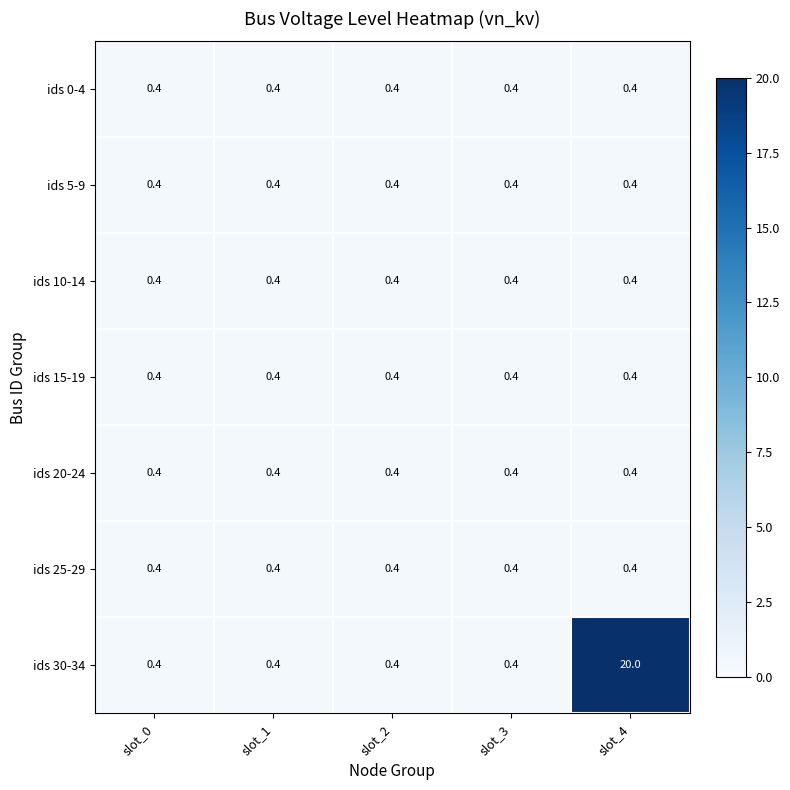

What is the minimum value shown in the chart?

0.4